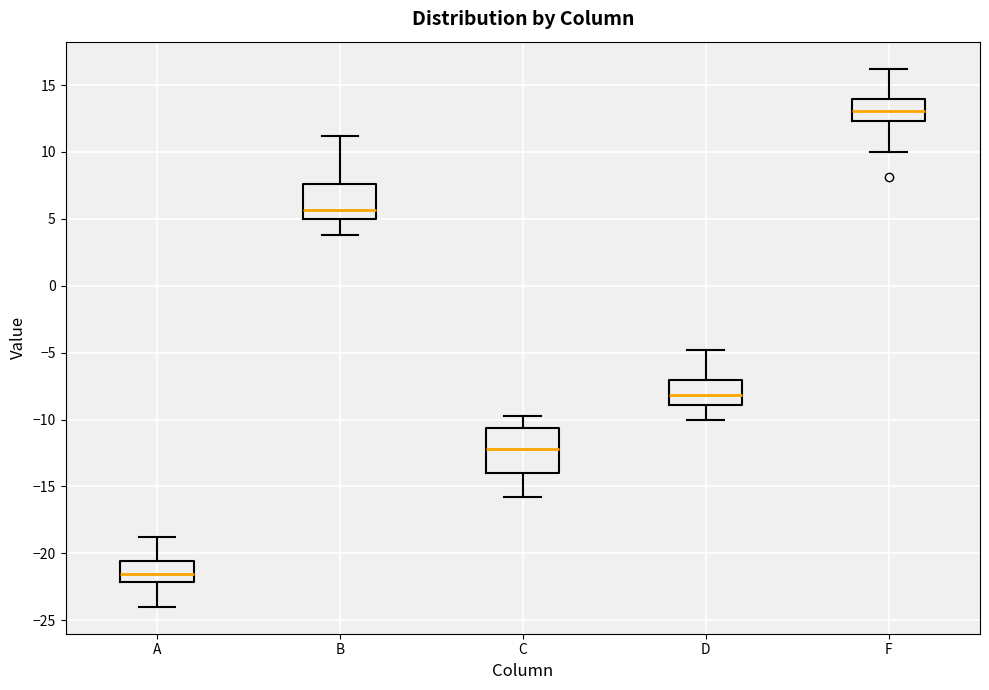

Where is the lower edge of the box for B on the y-axis? The values are not printed on the chart, so give them approximately, as read against the axis.

5.0